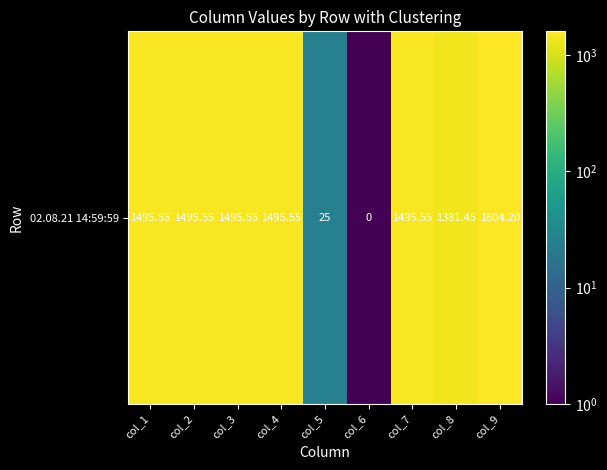

The value at col_4 is 1495.5. True or false?

True